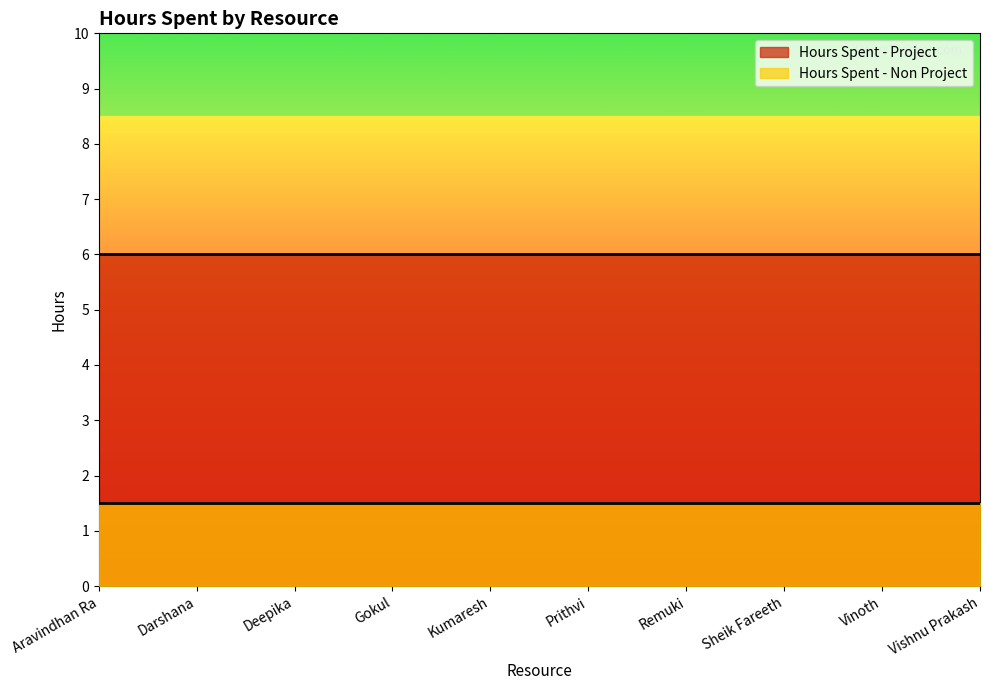

True or false: Hours Spent - Non Project and Hours Spent - Project intersect in this chart.

False